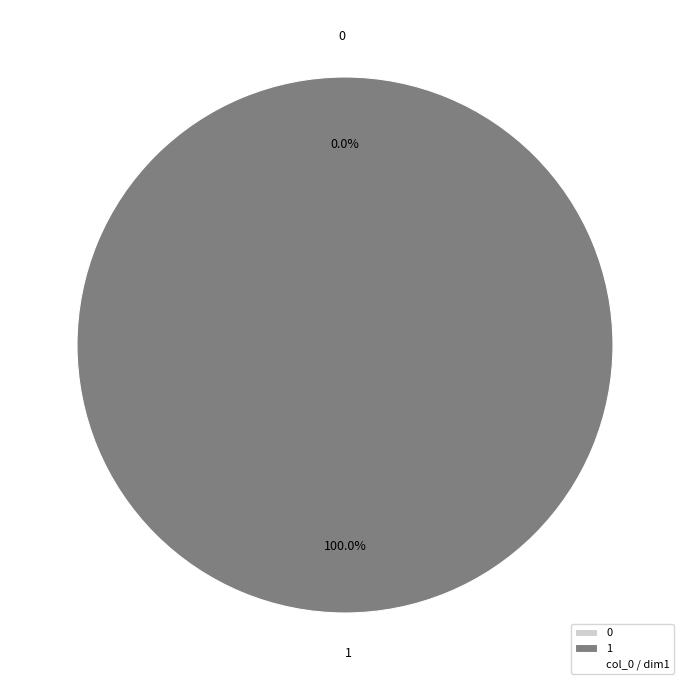

To the nearest percent, what is the average slice percentage?

50%